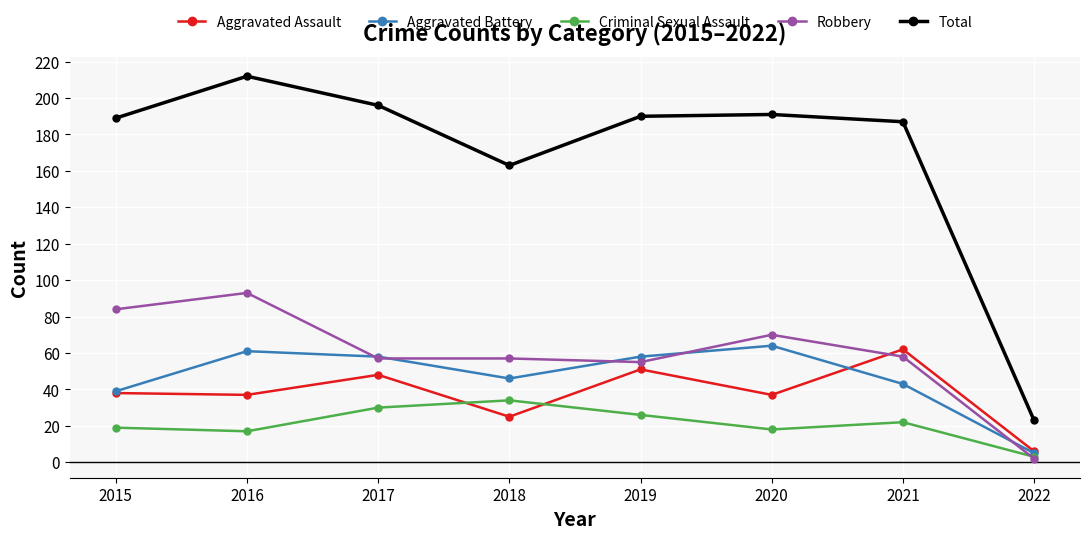

Reading left to right, list all the values displayed in this chart.

Aggravated Assault: 38	37	48	25	51	37	62	6
Aggravated Battery: 39	61	58	46	58	64	43	5
Criminal Sexual Assault: 19	17	30	34	26	18	22	3
Robbery: 84	93	57	57	55	70	58	2
Total: 189	212	196	163	190	191	187	23